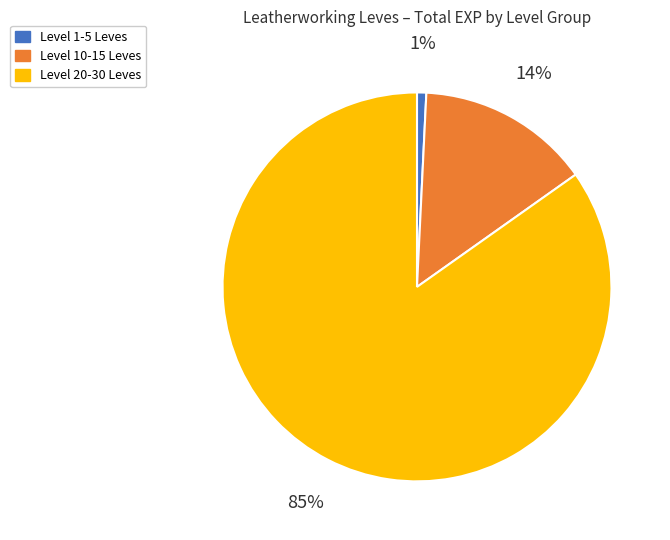

To the nearest percent, what portion does Level 1-5 Leves represent?

1%